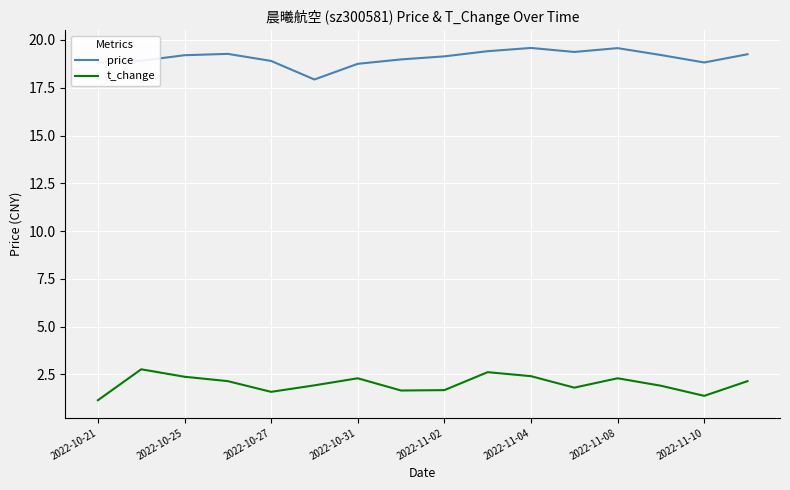

True or false: price and t_change intersect in this chart.

False